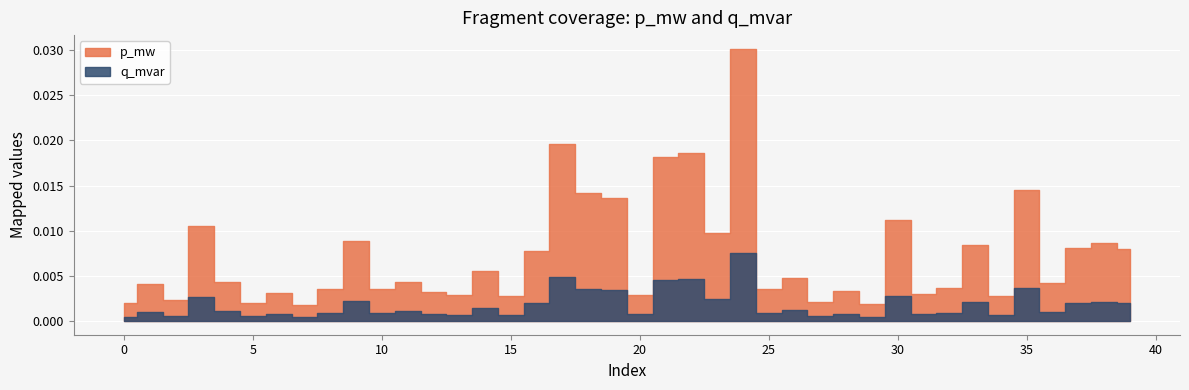

Which label corresponds to the largest value in the chart?

24